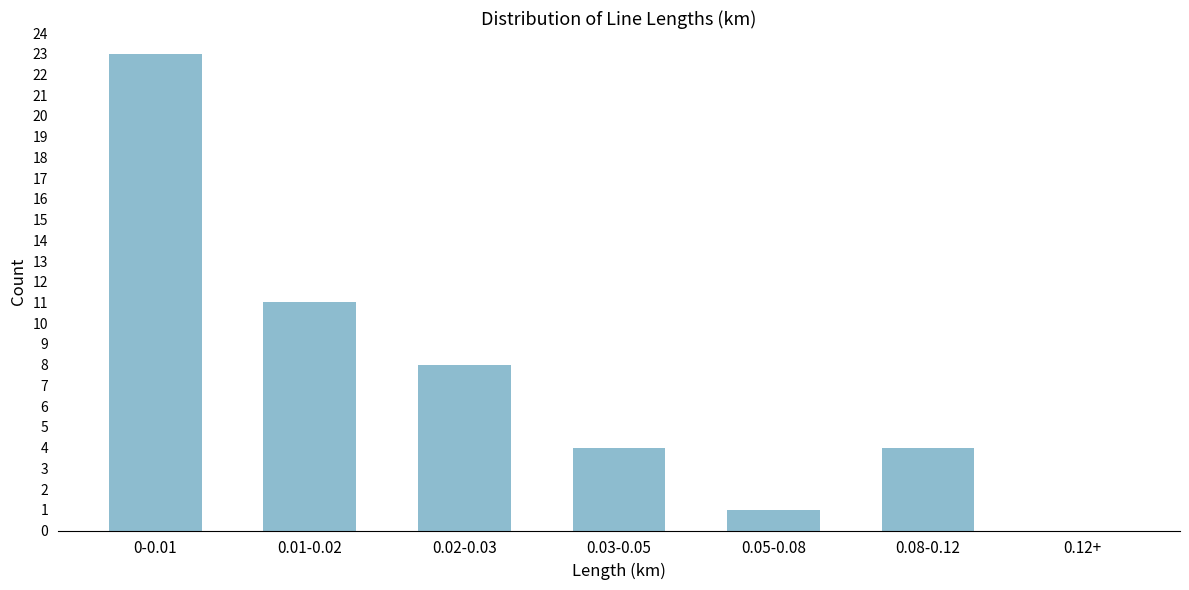

Reading left to right, what are all the values shown in this chart?

0-0.01=23	0.01-0.02=11	0.02-0.03=8	0.03-0.05=4	0.05-0.08=1	0.08-0.12=4	0.12+=0